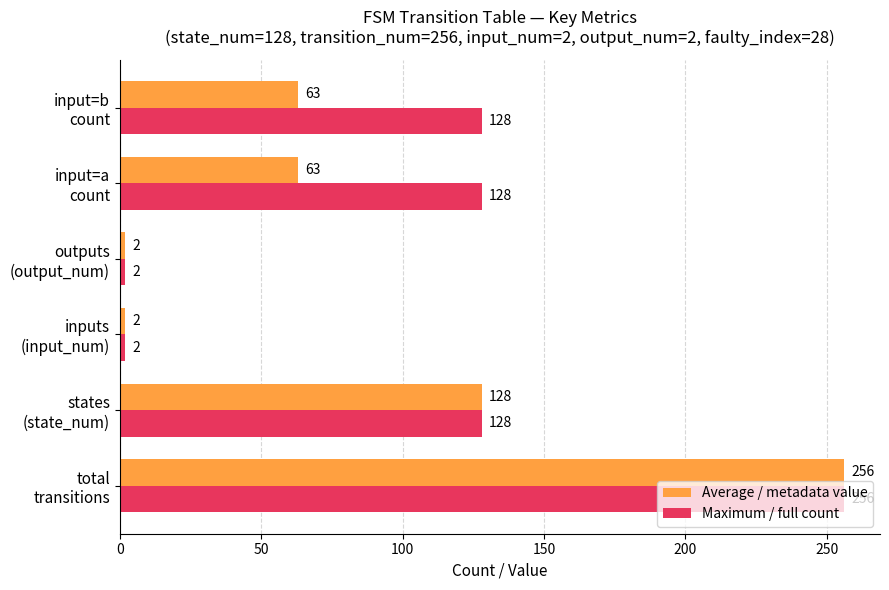

What is the average value of the Maximum / full count series?

107